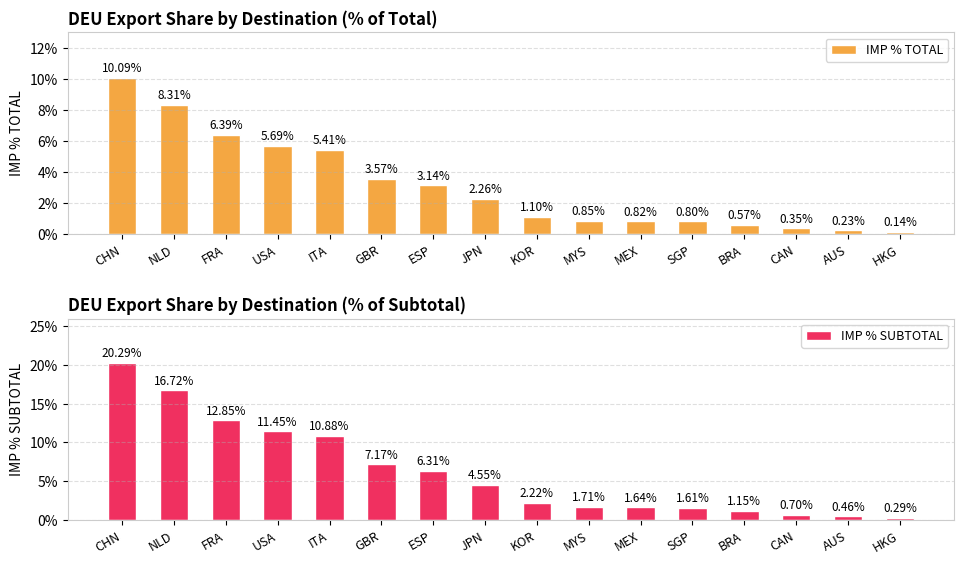

At how many categories does at least one series exceed 0?

16